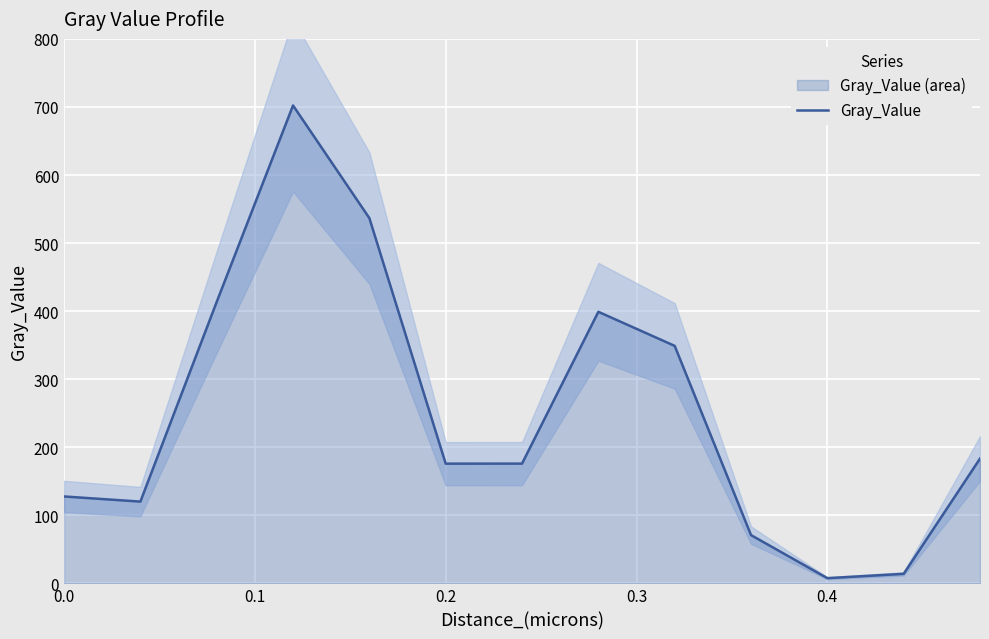

What is the maximum value for Gray_Value?

702.2